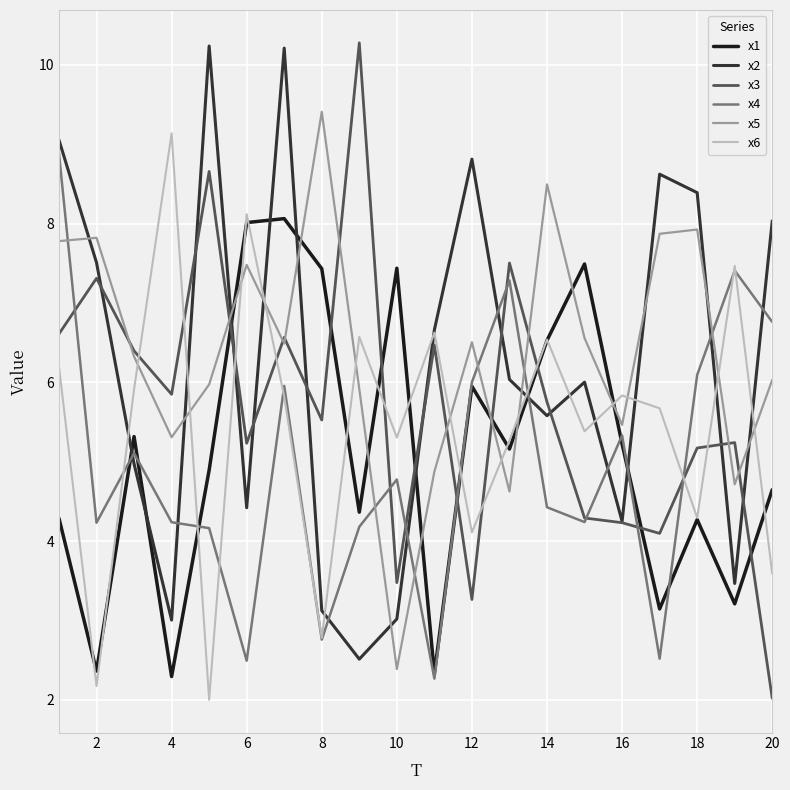

Is this an area chart (filled region under the line)?

No